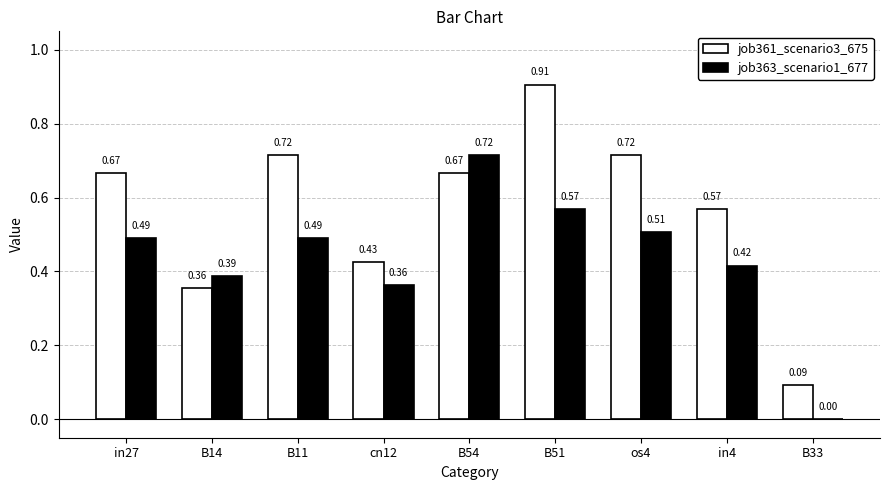

How many job363_scenario1_677 values are between 0 and 1?

9